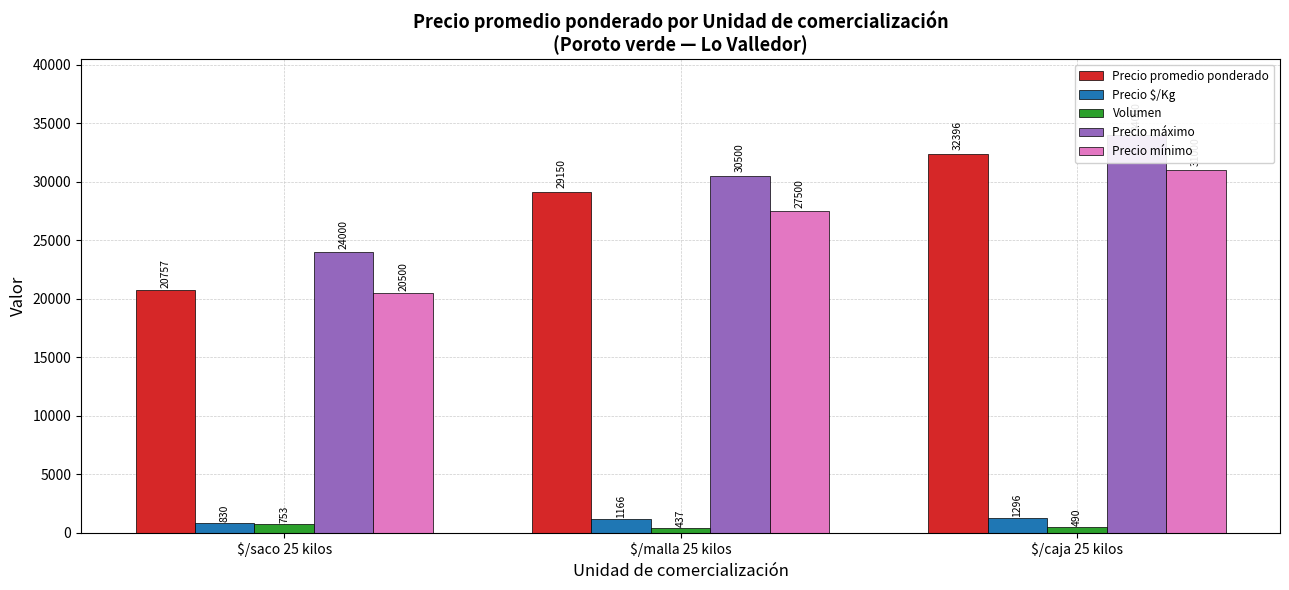

At which label is Precio máximo closest to 29000?

$/malla 25 kilos